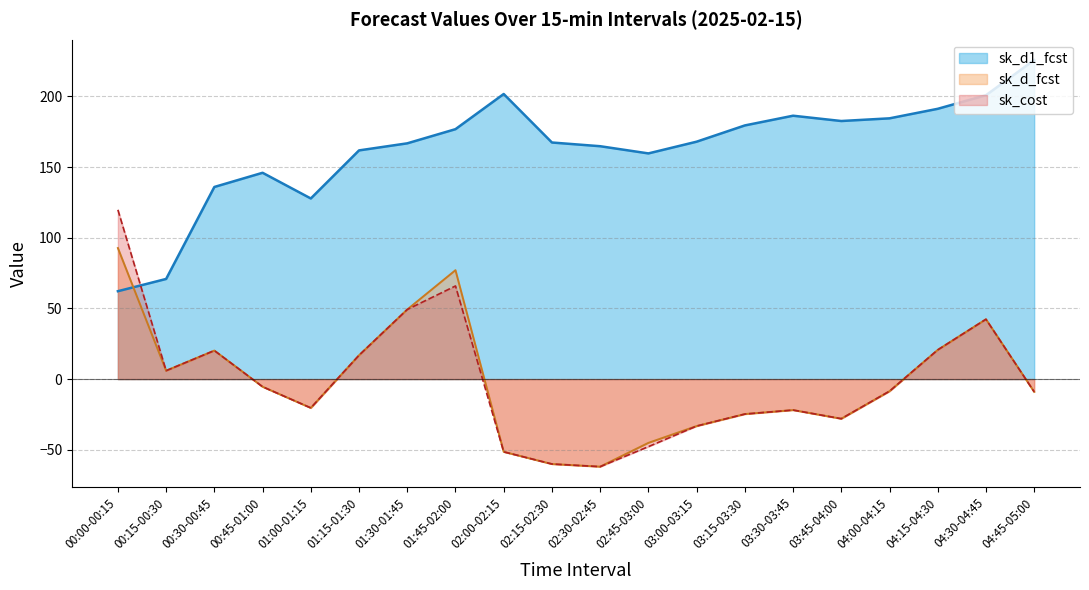

True or false: sk_d1_fcst has a value of 74.0 at 04:15-04:30.

False